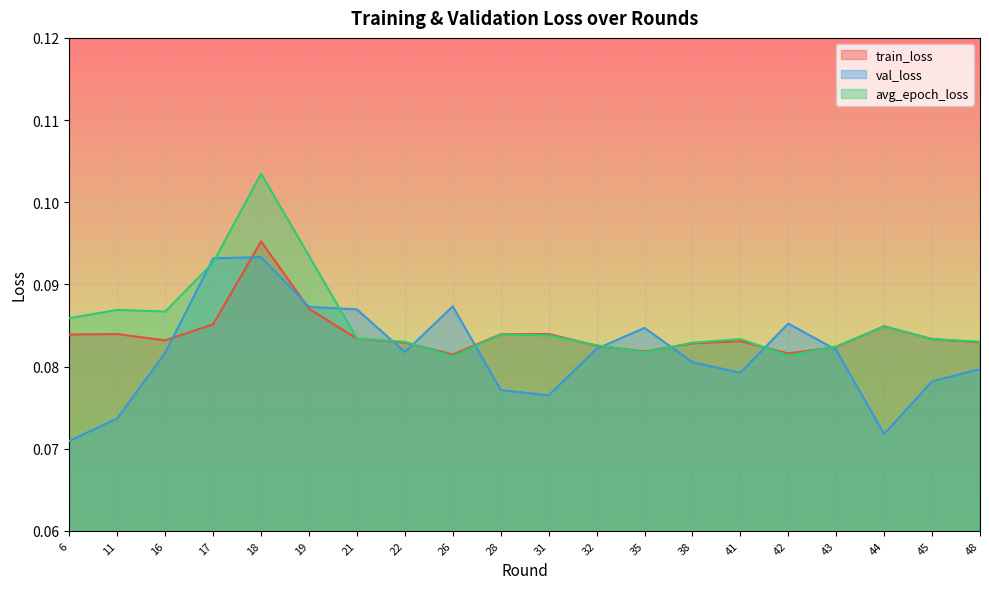

True or false: avg_epoch_loss and val_loss intersect in this chart.

True